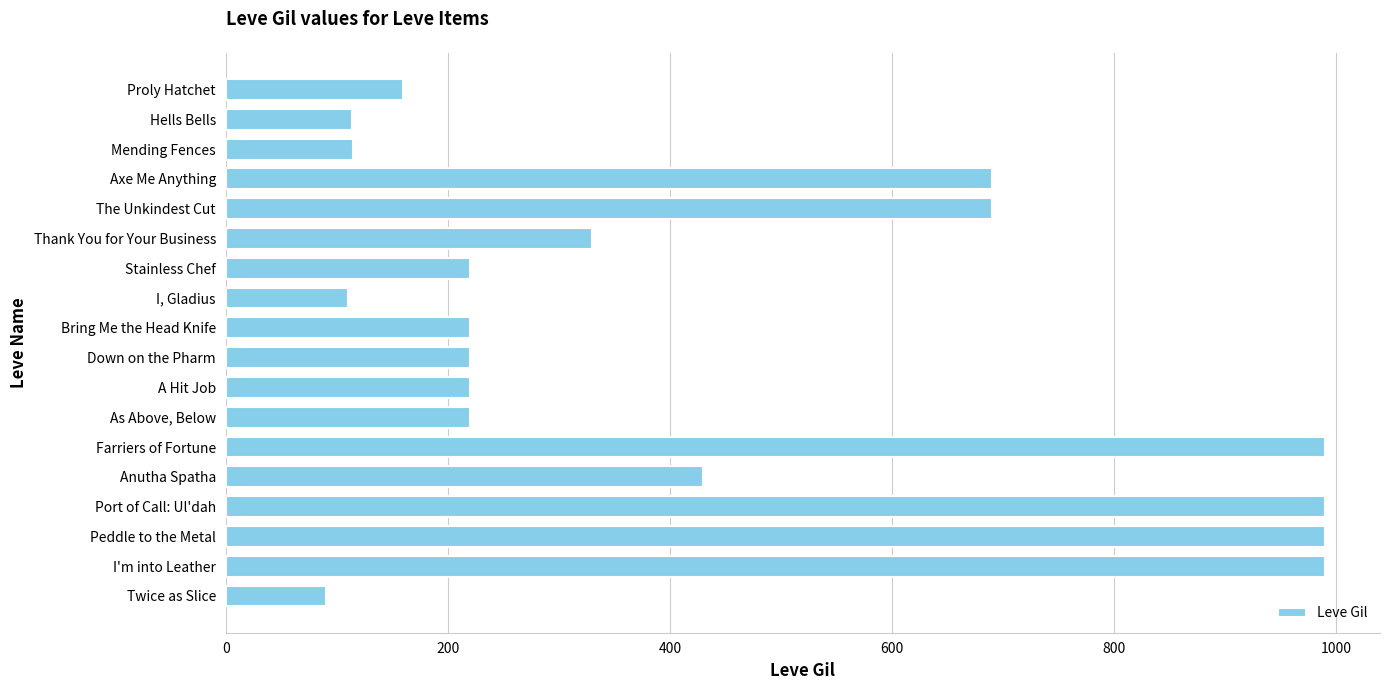

What is the value of the 4th bar from the top?

690